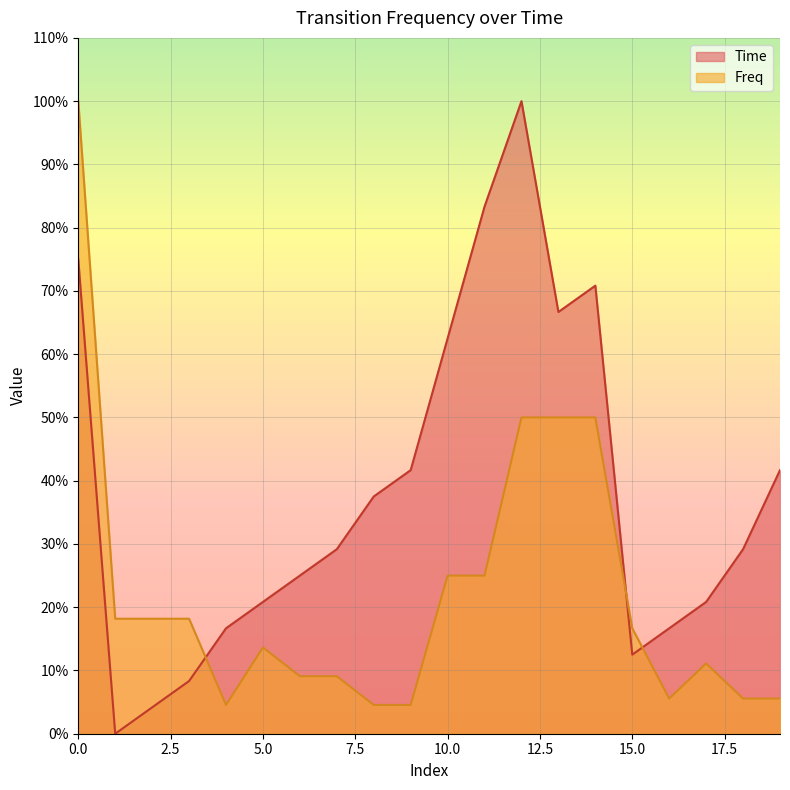

At which label is Time closest to 0?

1